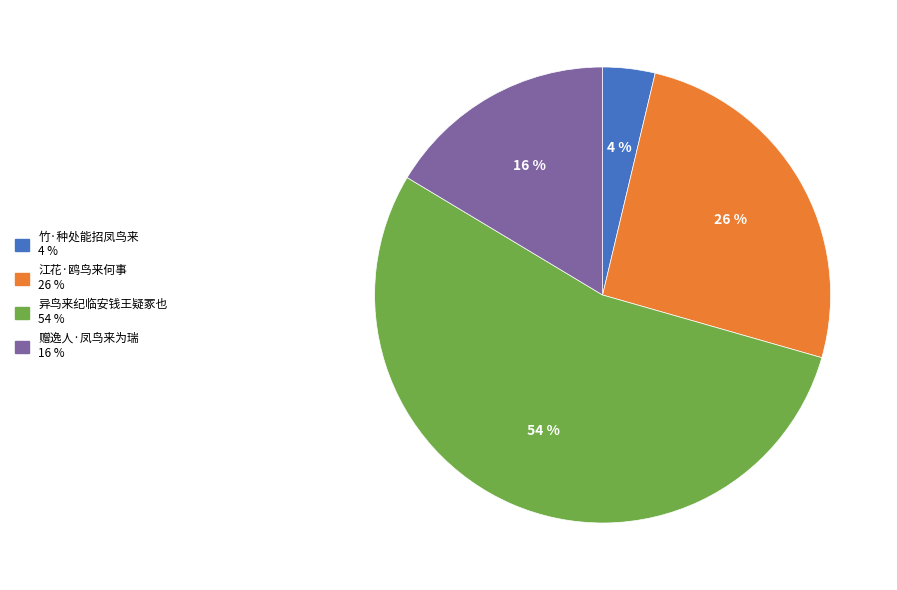

To the nearest percent, what is the difference between the 竹·种处能招凤鸟来 and 江花·鸥鸟来何事 slice percentages?

22%